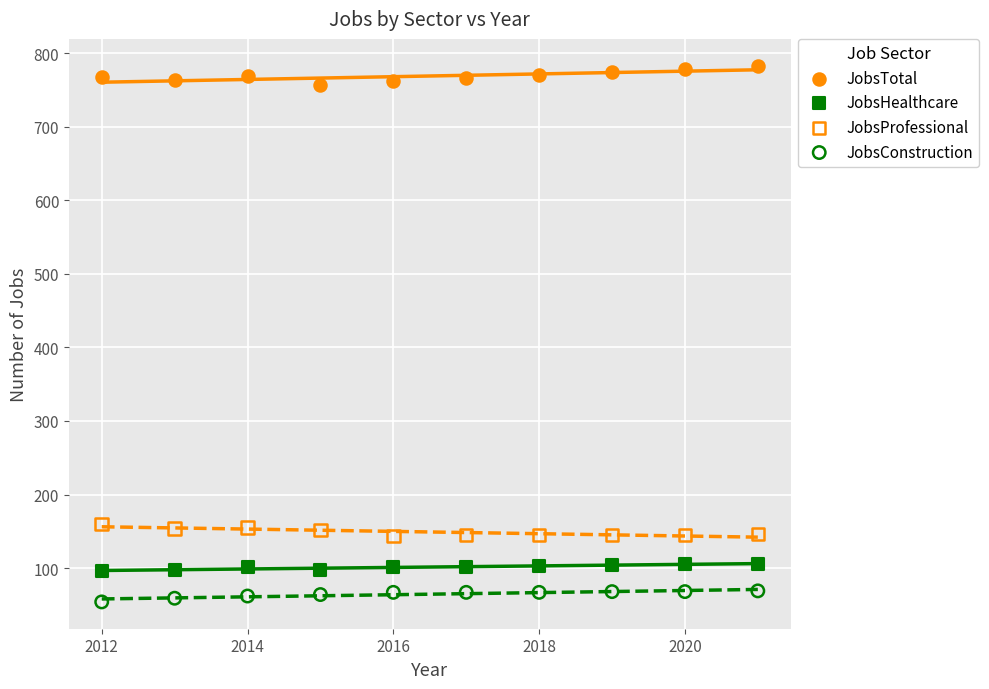

Which series contains the lowest Y value?

JobsConstruction